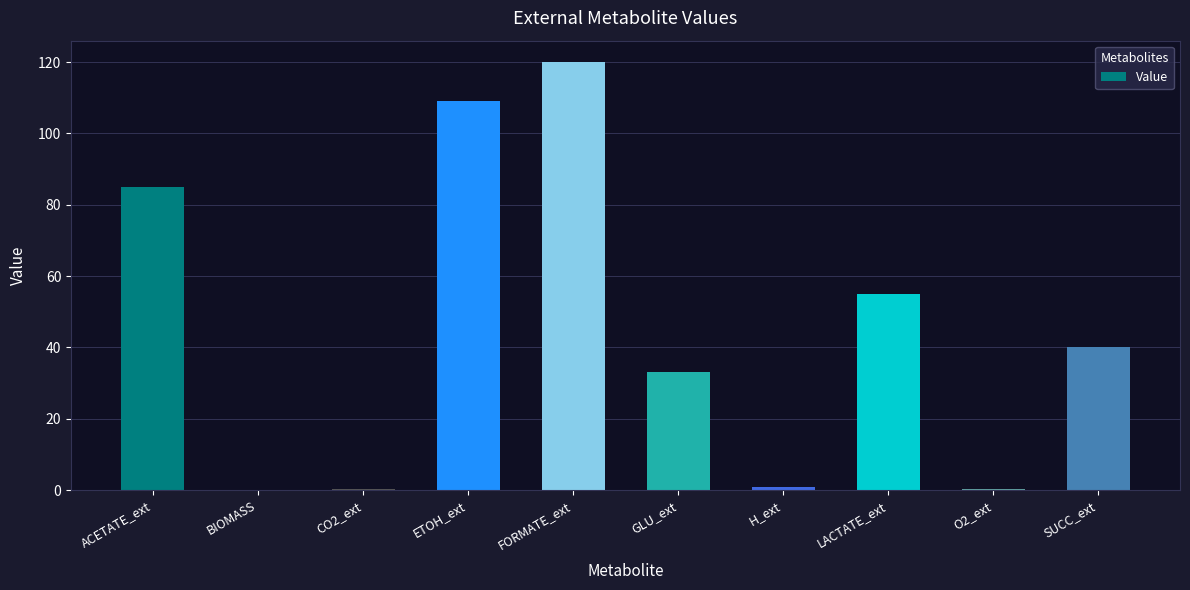

Are the bars grouped side by side (vs. stacked)?

No